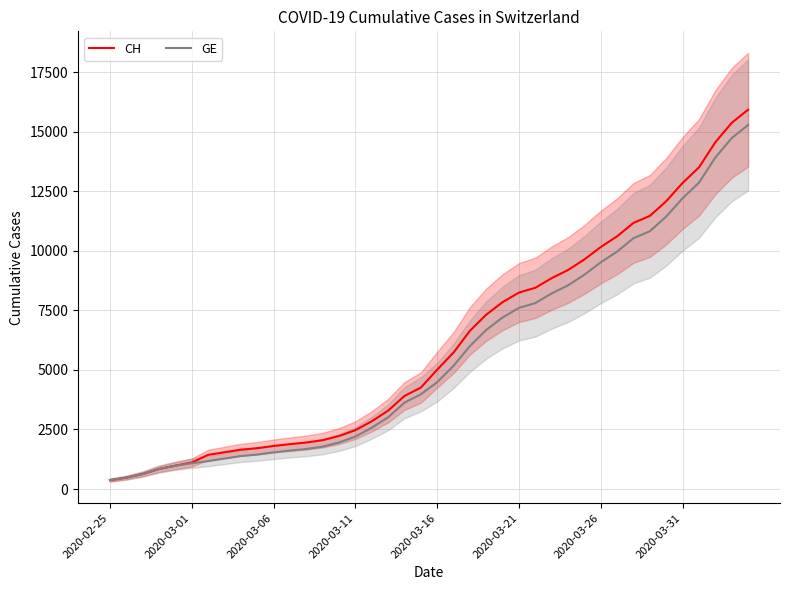

Which series has the largest total across all categories?

CH